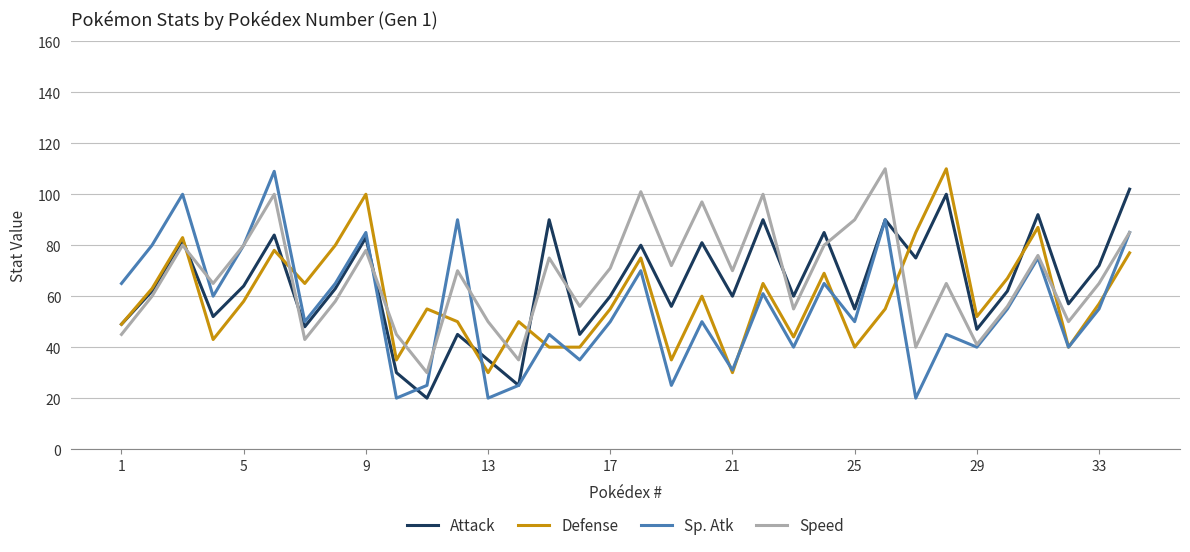

Does the chart display data point markers on the line(s)?

No